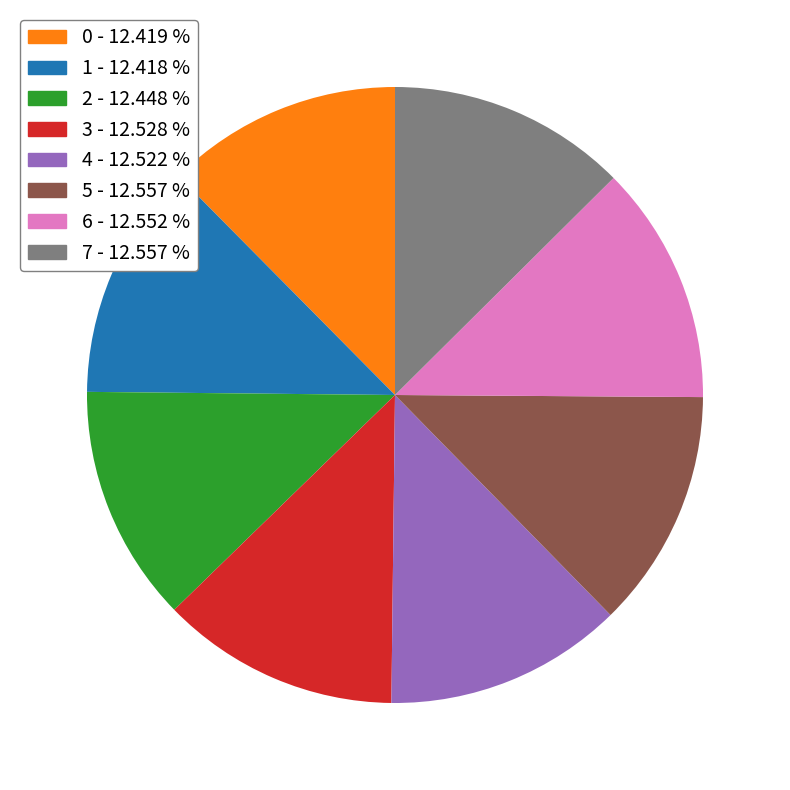

Count the number of slices in the pie.

8